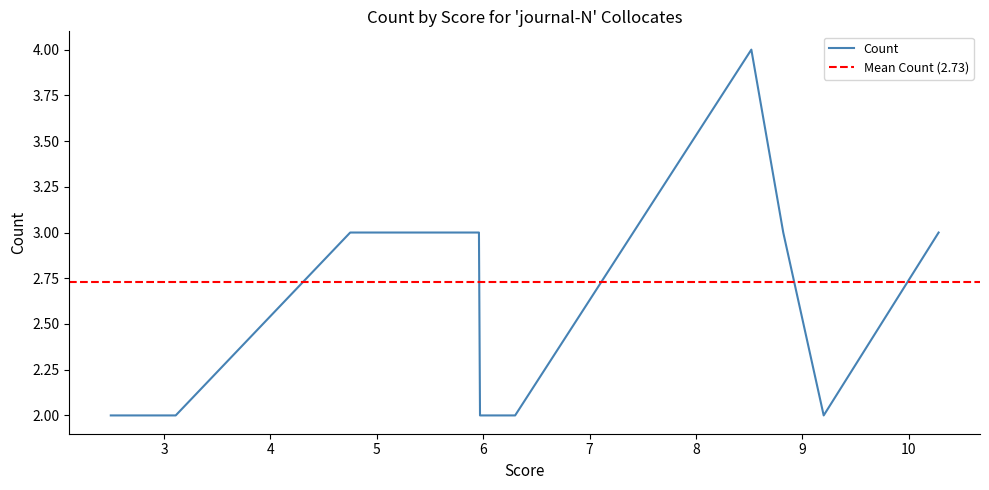

How many lines are shown in the chart?

1